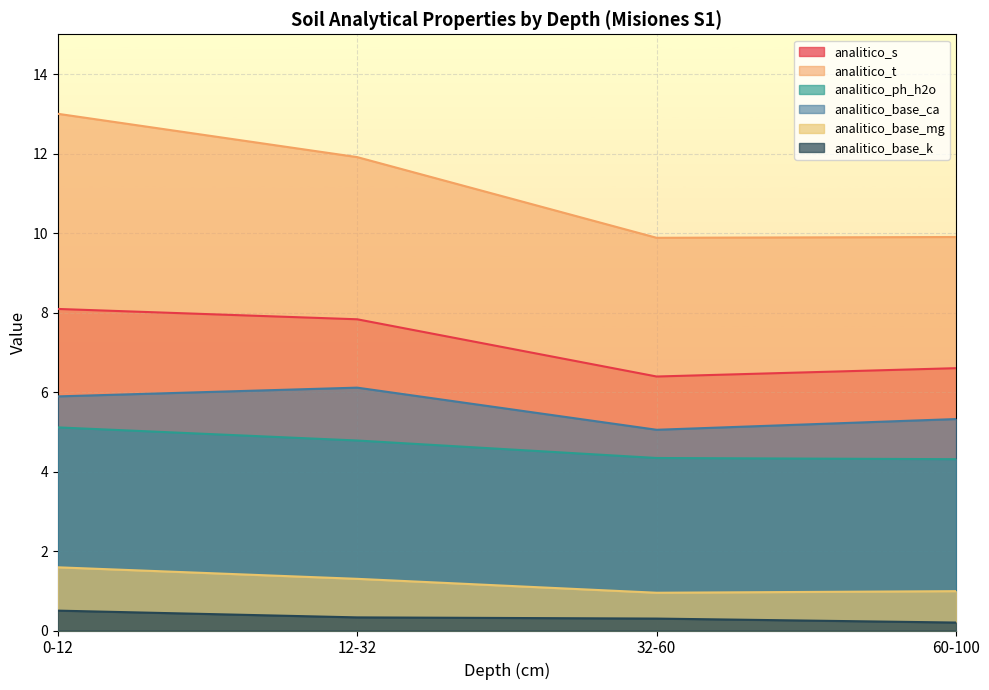

What is the label of the 3rd point from the left?

32-60